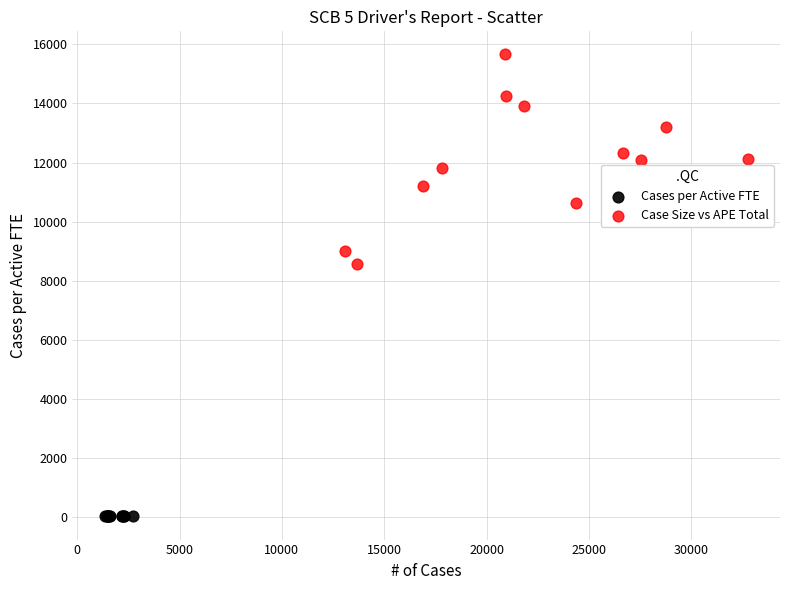

What are all the series names shown in the legend?

Cases per Active FTE, Case Size vs APE Total